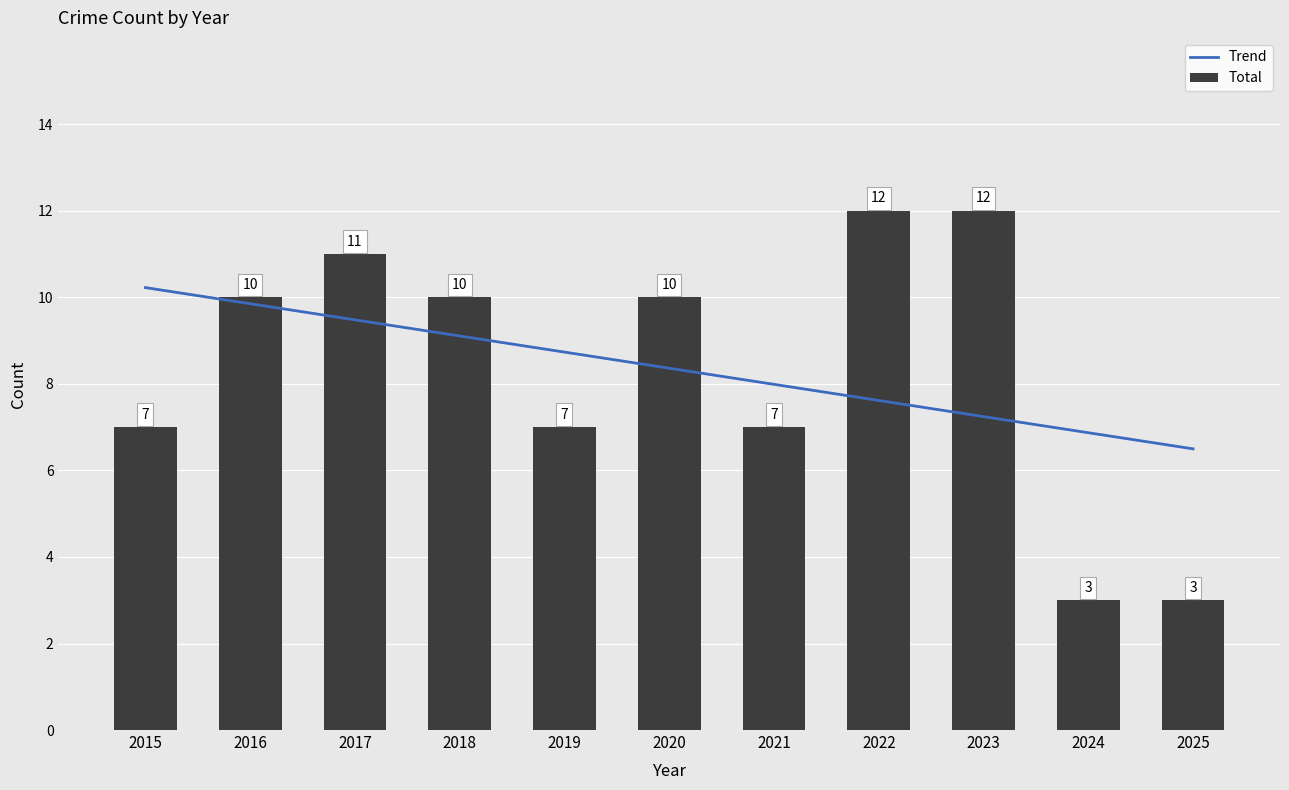

Count the Total values in the range 7 to 11.

7